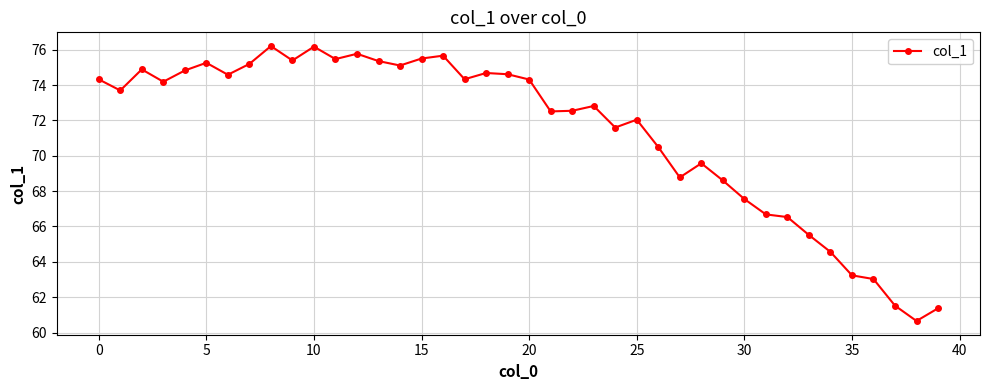

What is the maximum value shown in the chart?

76.2